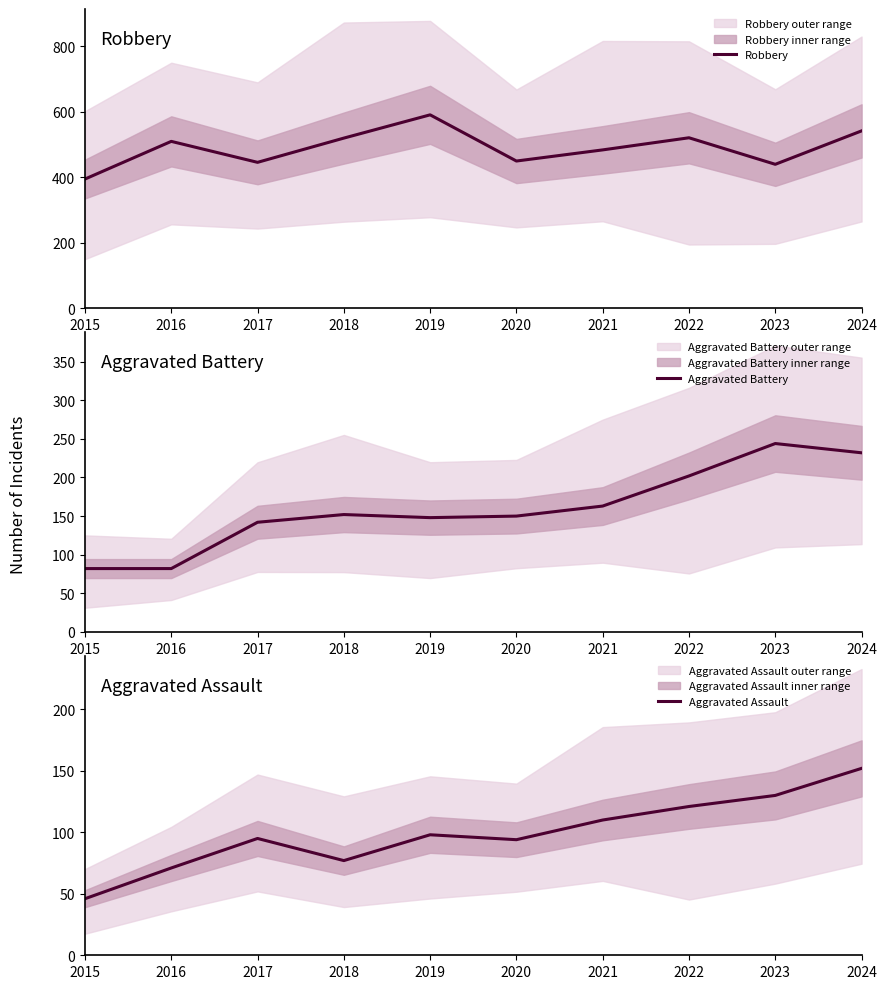

The Aggravated Battery series shows 82 at 2016. True or false?

True